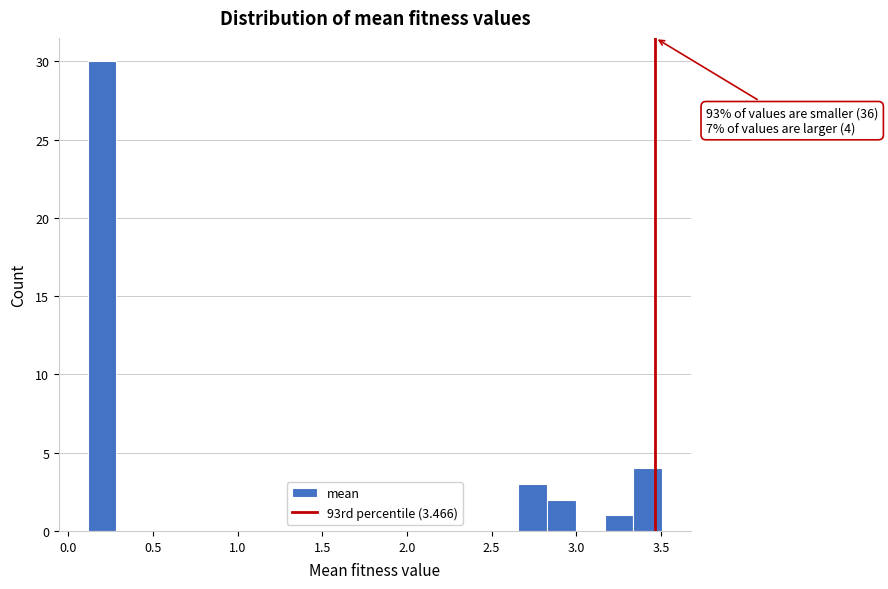

Read against the x-axis, roughly where is the centre of the tallest bar?

0.20